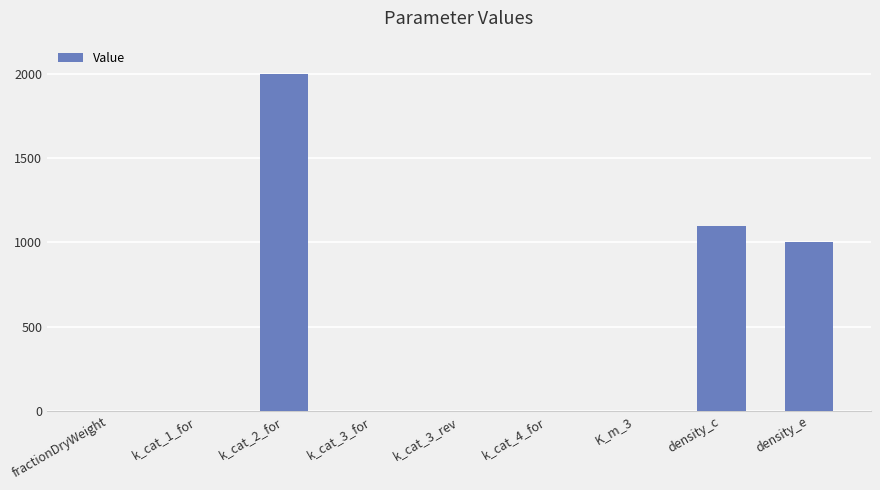

Are the bars horizontal?

No